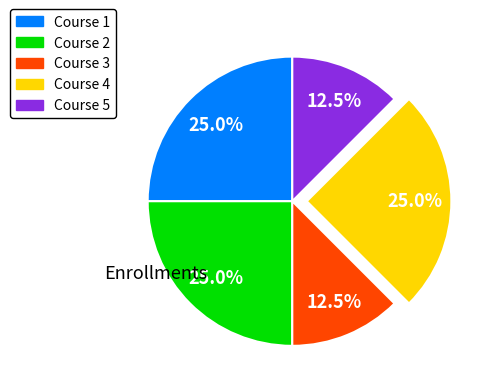

Is there any slice that represents more than half of the pie?

No